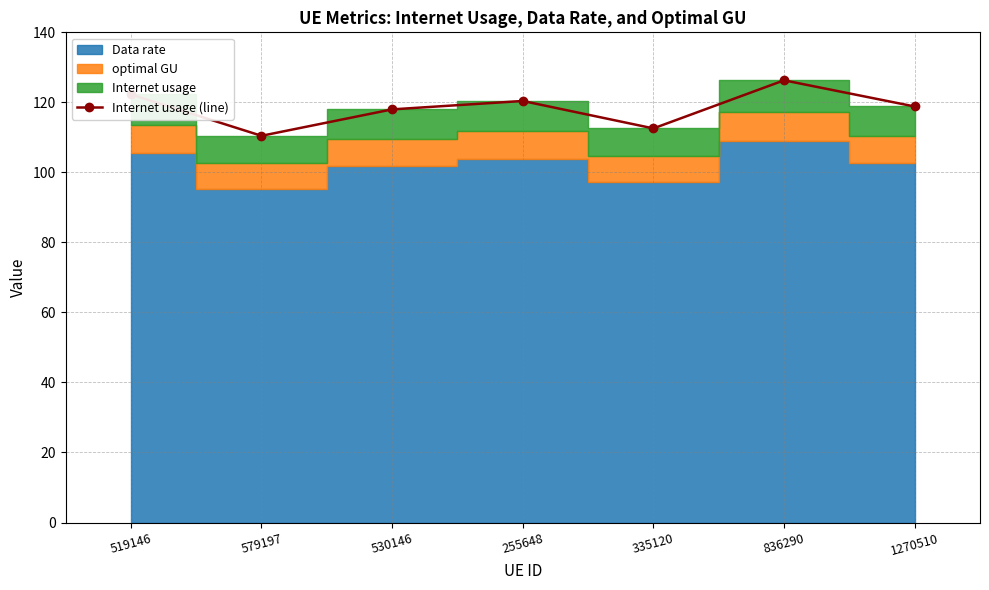

How many interior local peaks (higher than both neighbors) does the data have?

2